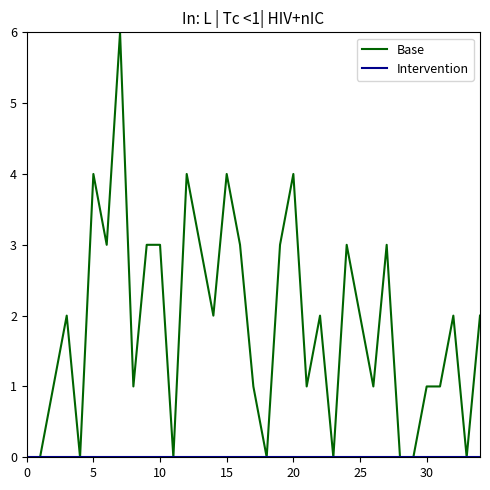

Which series has the largest range (max minus min)?

Base